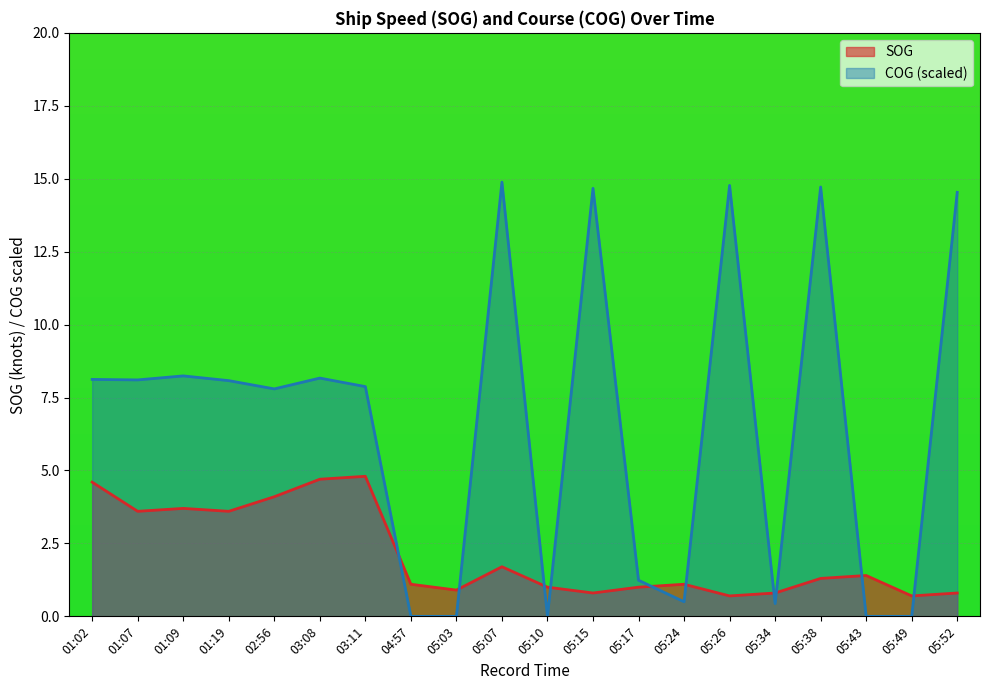

Reading left to right, transcribe all the data shown in this chart.

SOG: 4.6	3.6	3.7	3.6	4.1	4.7	4.8	1.1	0.9	1.7	1.0	0.8	1.0	1.1	0.7	0.8	1.3	1.4	0.7	0.8
COG: 8.1	8.1	8.2	8.1	7.8	8.2	7.9	0.0	0.0	14.9	0.0	14.7	1.2	0.5	14.8	0.4	14.7	0.0	0.0	14.5